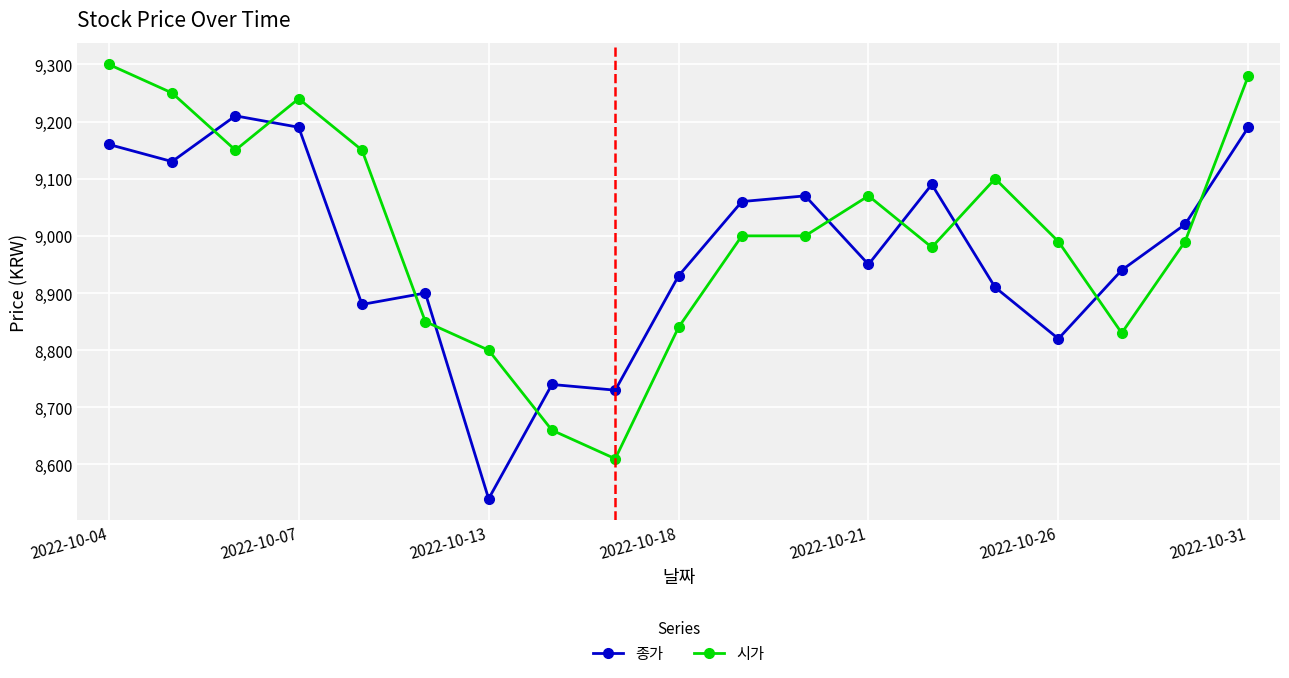

At how many categories does at least one series exceed 8961?

13